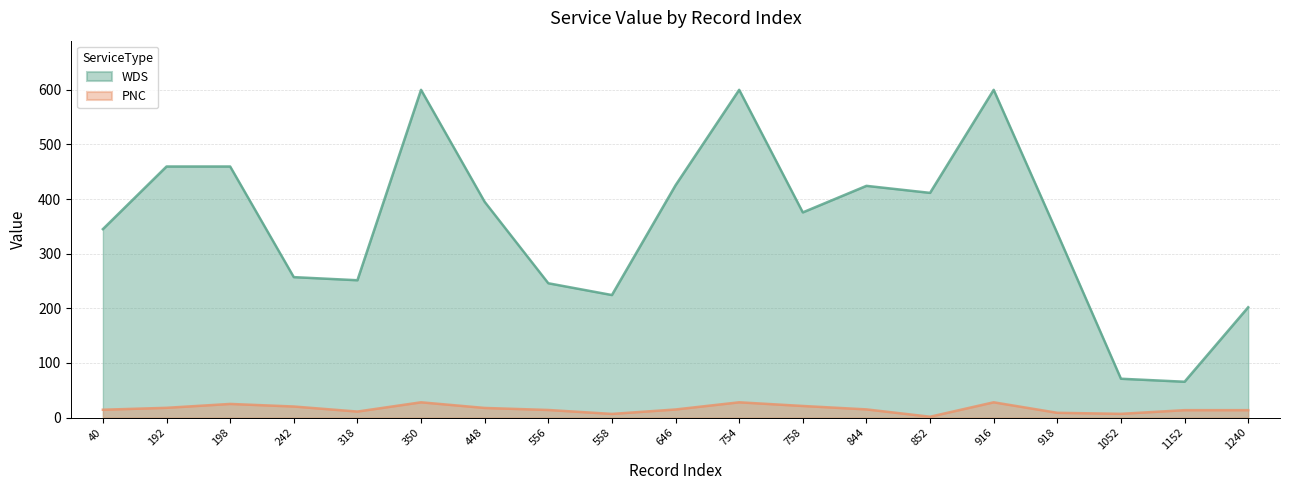

Reading right to left, what are all the values shown in this chart?

WDS: 1240=202.0	1152=65.6	1052=71.1	918=337.4	916=600.0	852=411.4	844=424.2	758=375.6	754=600.0	646=425.3	558=224.4	556=245.9	448=395.0	350=600.0	318=251.4	242=257.1	198=459.6	192=459.6	40=345.0
PNC: 1240=13.6	1152=13.6	1052=6.9	918=8.8	916=28.0	852=1.6	844=15.0	758=21.3	754=28.0	646=14.9	558=6.7	556=13.9	448=17.7	350=28.0	318=11.1	242=20.3	198=25.0	192=17.9	40=14.4